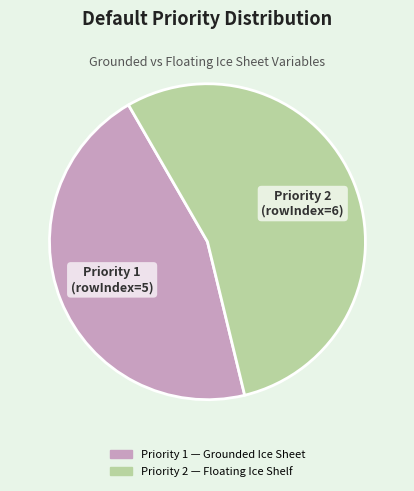

Is there any slice that represents more than half of the pie?

Yes